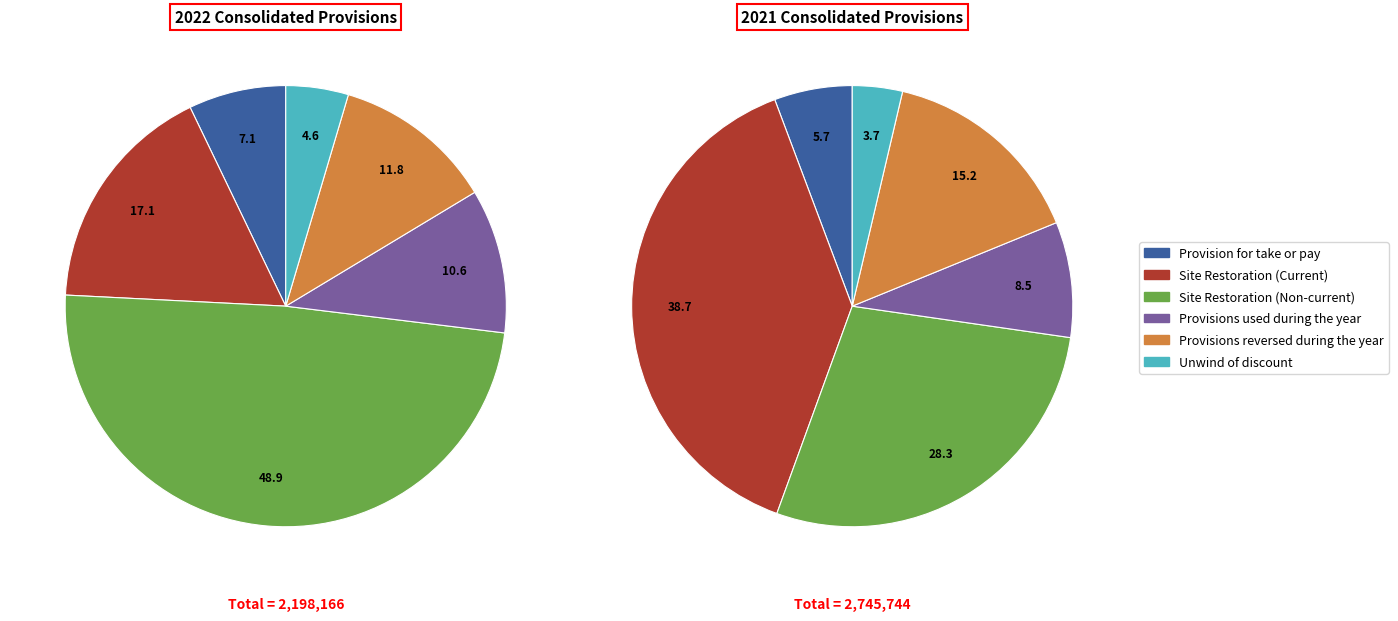

Rank the categories by value from highest to lowest.

Site Restoration (Non-current), Site Restoration (Current), Provisions reversed during the year, Provisions used during the year, Provision for take or pay, Unwind of discount